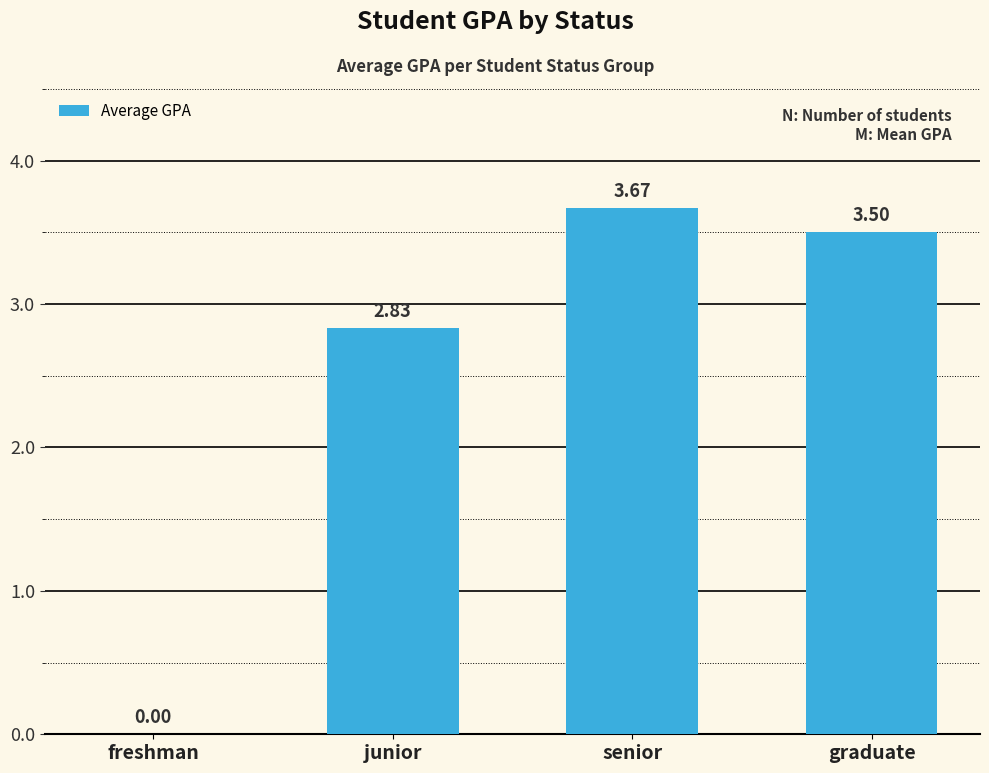

Where is the data nearest to the value 1?

freshman